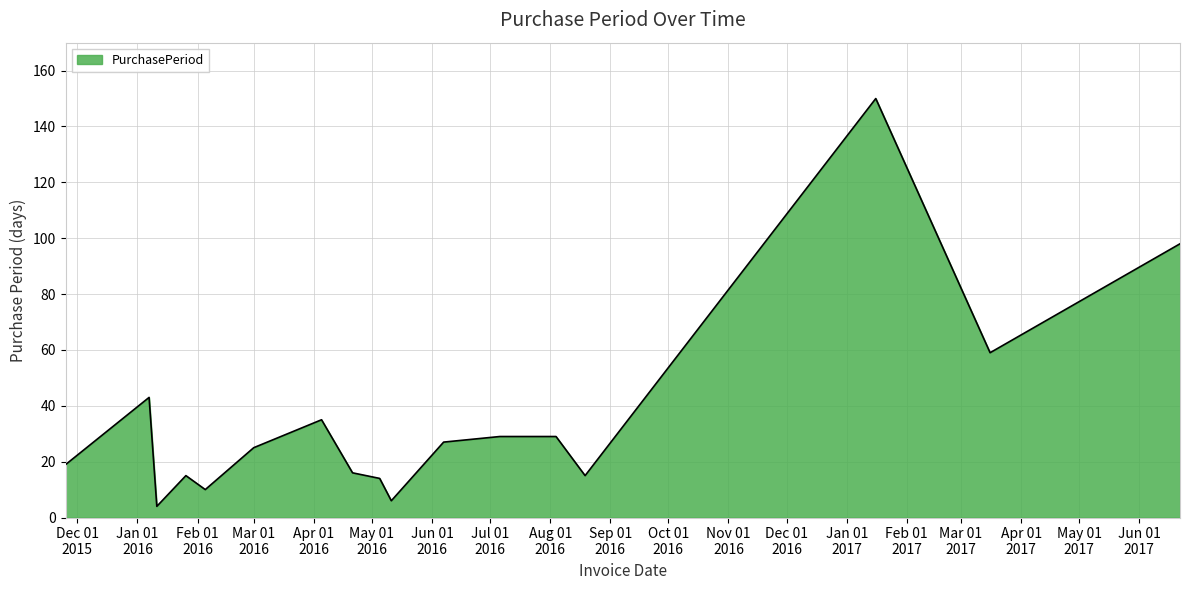

What is the smallest value displayed?

4